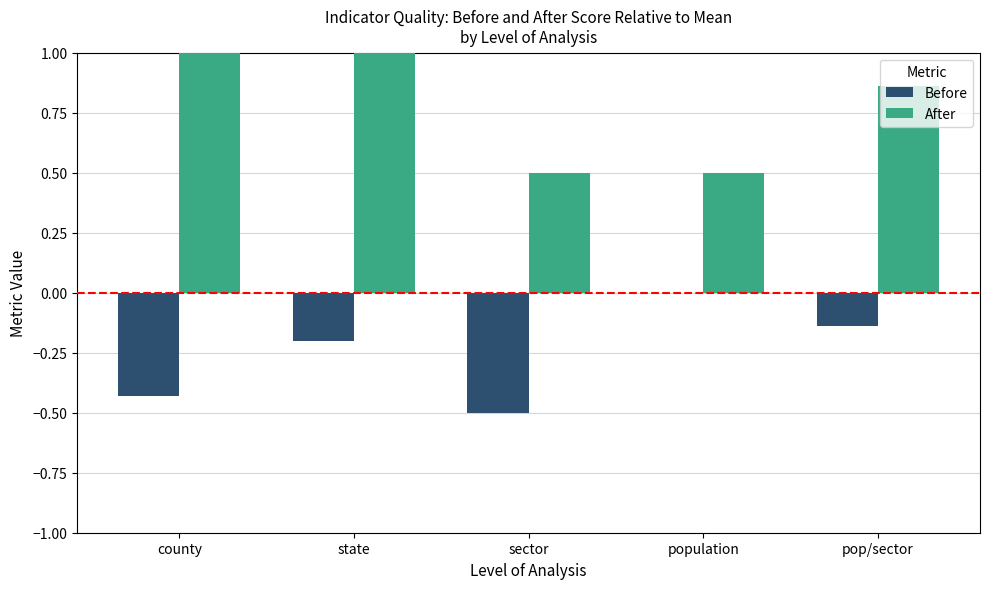

What is the maximum value shown in the chart?

1.0